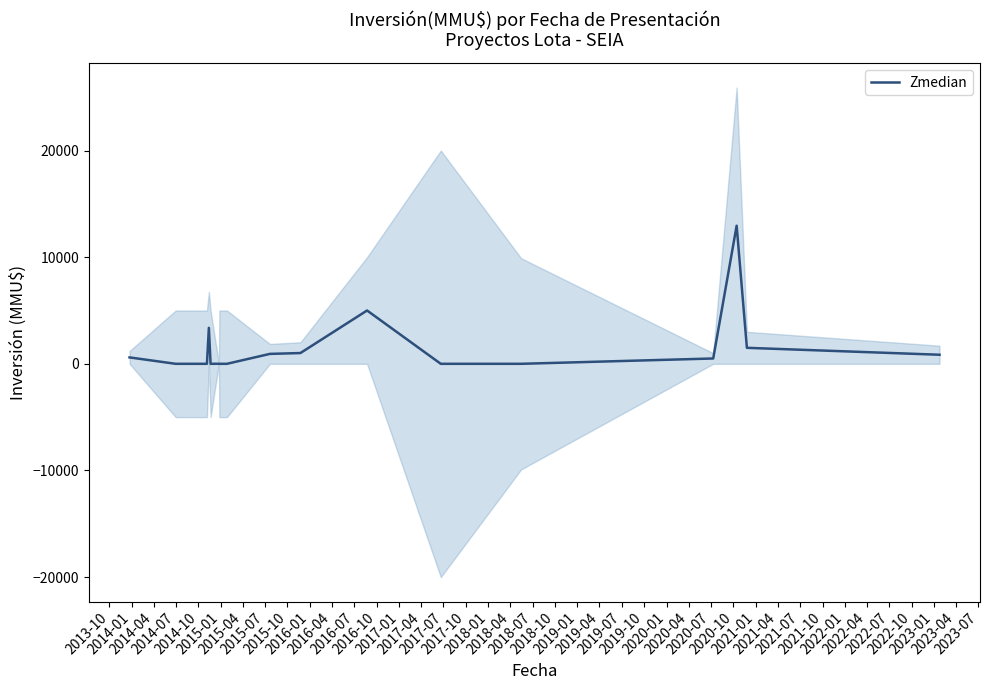

What is the highest value of the Zmedian series?

12950